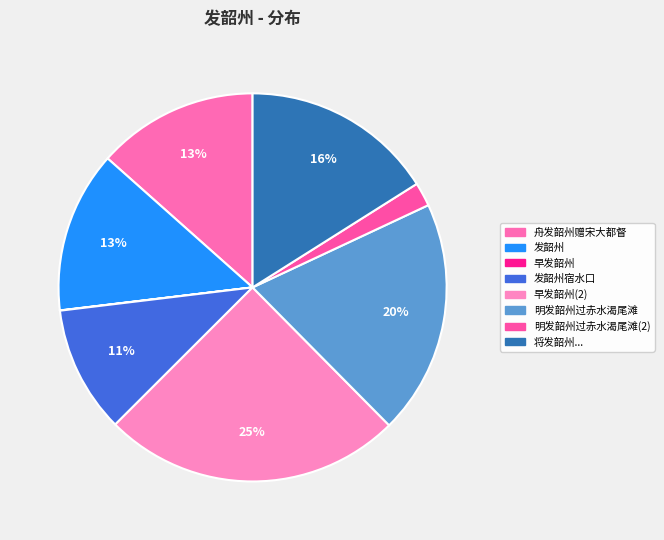

True or false: 早发韶州 accounts for 11% of the total.

False